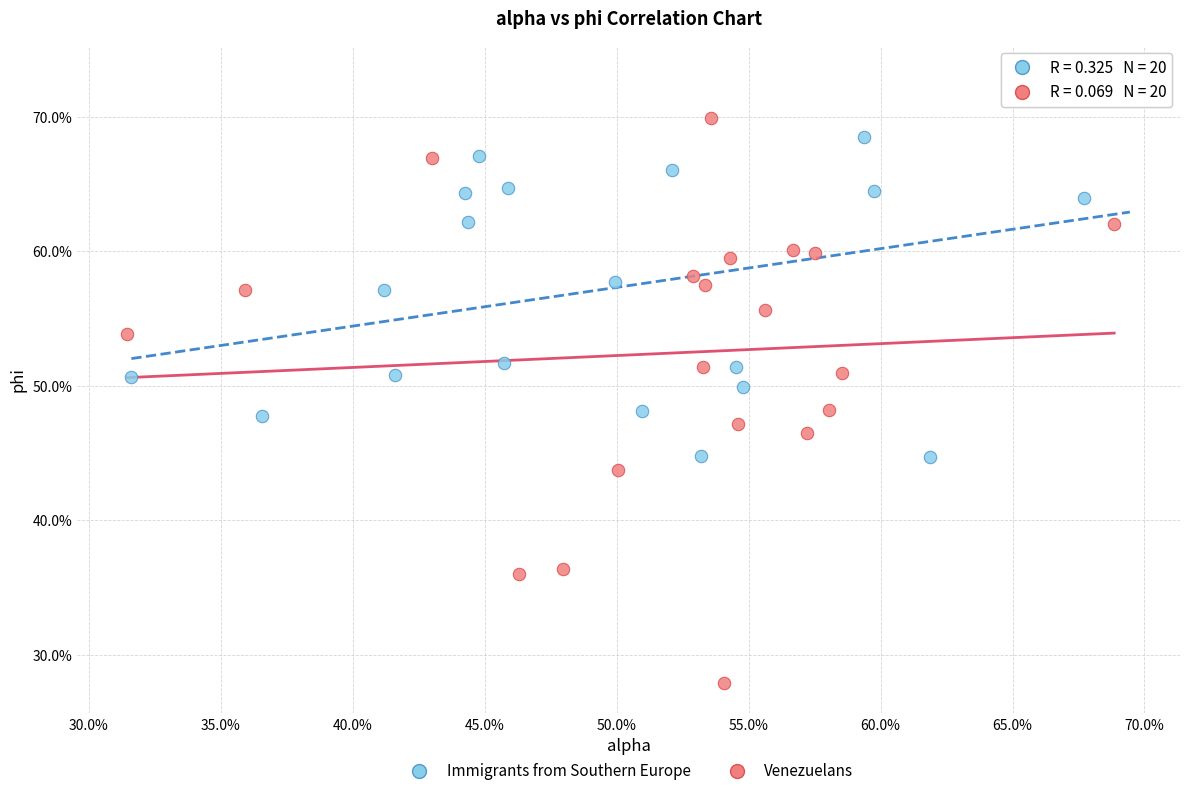

Which series reaches the minimum Y coordinate?

Venezuelans